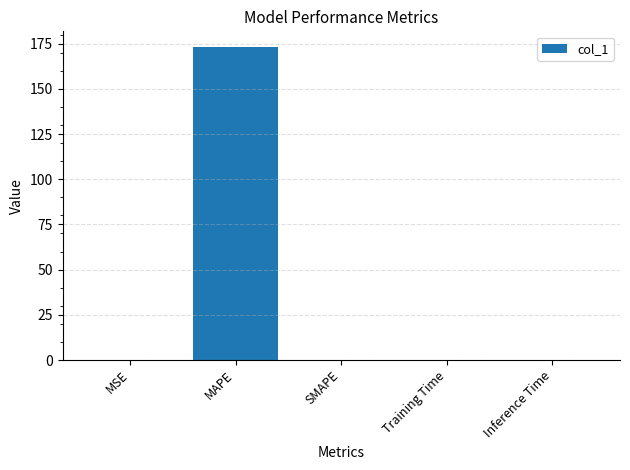

How many series are shown in this chart?

1